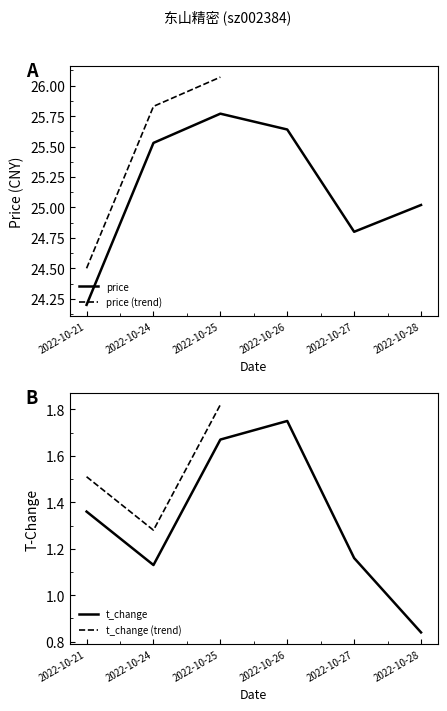

At which label does price reach its minimum?

2022-10-21